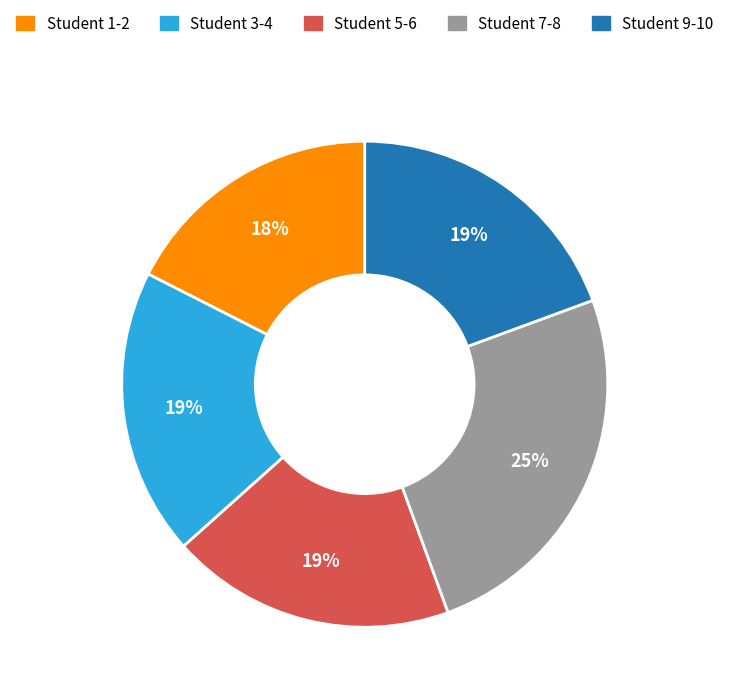

To the nearest percent, what is the combined percentage of Student 7-8 and Student 3-4?

44%